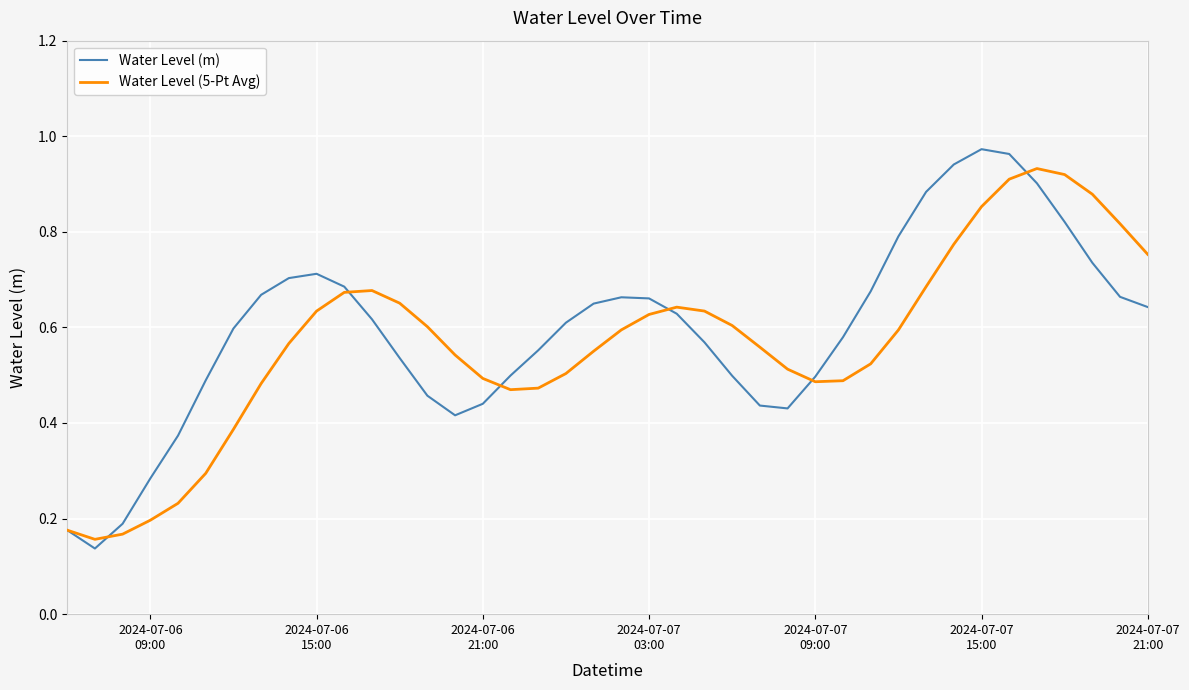

Which series has the widest spread of values?

Water Level (m)